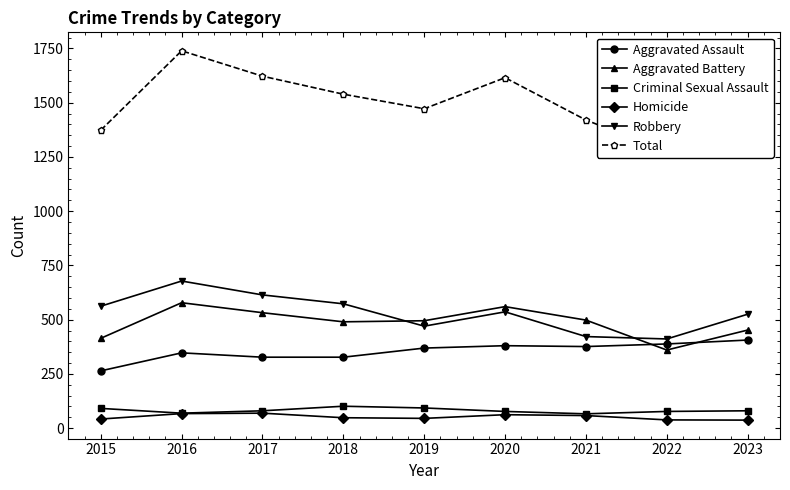

Reading left to right, transcribe all the data shown in this chart.

Aggravated Assault: 2015=264	2016=347	2017=327	2018=327	2019=369	2020=380	2021=376	2022=388	2023=406
Aggravated Battery: 2015=414	2016=578	2017=532	2018=490	2019=495	2020=560	2021=498	2022=360	2023=452
Criminal Sexual Assault: 2015=91	2016=69	2017=80	2018=101	2019=93	2020=77	2021=66	2022=77	2023=80
Homicide: 2015=42	2016=67	2017=69	2018=48	2019=45	2020=62	2021=58	2022=38	2023=37
Robbery: 2015=562	2016=678	2017=614	2018=573	2019=470	2020=536	2021=422	2022=411	2023=525
Total: 2015=1373	2016=1739	2017=1622	2018=1539	2019=1472	2020=1615	2021=1420	2022=1274	2023=1500